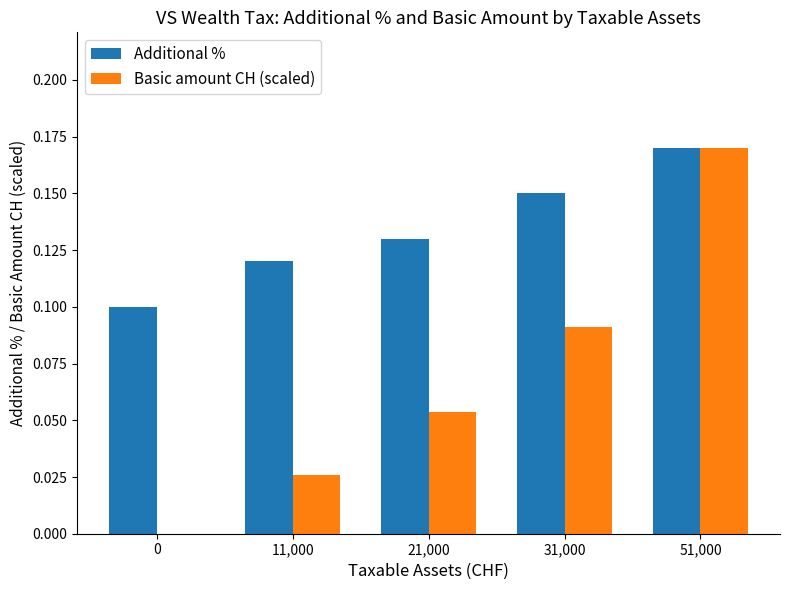

The Additional % series shows 0.1 at 51,000. True or false?

False